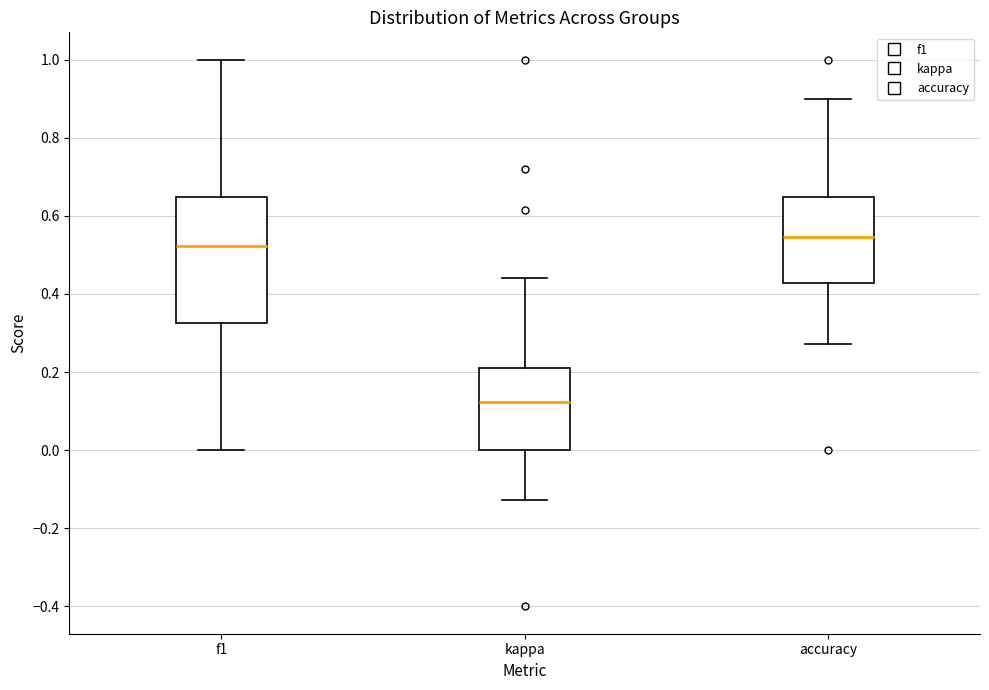

Reading left to right, read every box against the y-axis: the position of its median line, the range the box covers, and the ends of its whiskers. The values are not printed on the chart, so give them approximately, as read against the axis.

f1: median 0.52, box 0.32 to 0.64, whiskers 0.00 to 1.00
kappa: median 0.12, box 0.00 to 0.22, whiskers -0.12 to 0.44
accuracy: median 0.54, box 0.42 to 0.64, whiskers 0.28 to 0.90